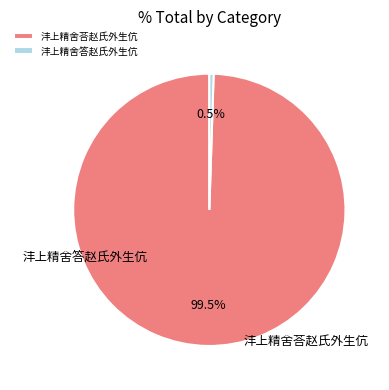

Rank the categories by value from lowest to highest.

沣上精舍答赵氏外生伉, 沣上精舍荅赵氏外生伉